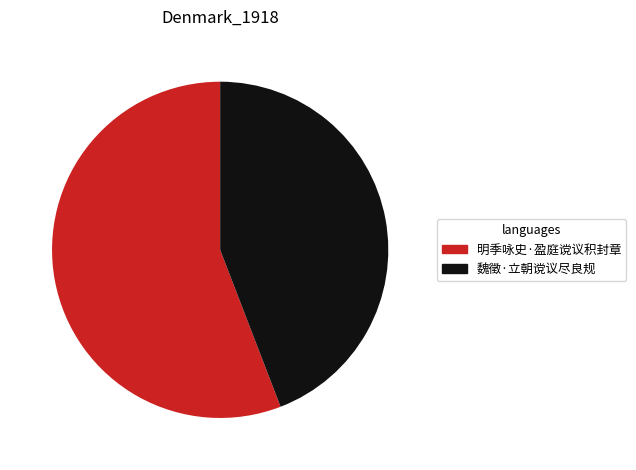

Is the sum of 明季咏史·盈庭谠议积封章 and 魏徵·立朝谠议尽良规 greater than half?

Yes